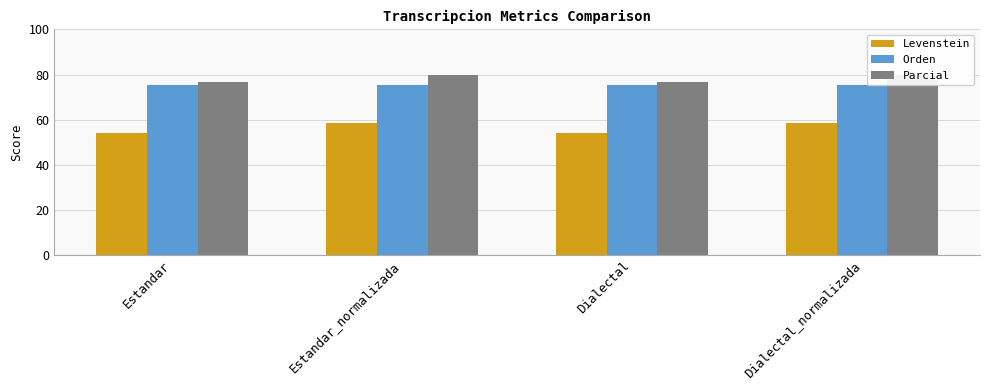

Is the value of Levenstein at Estandar_normalizada greater than the value of Orden at Dialectal_normalizada?

No